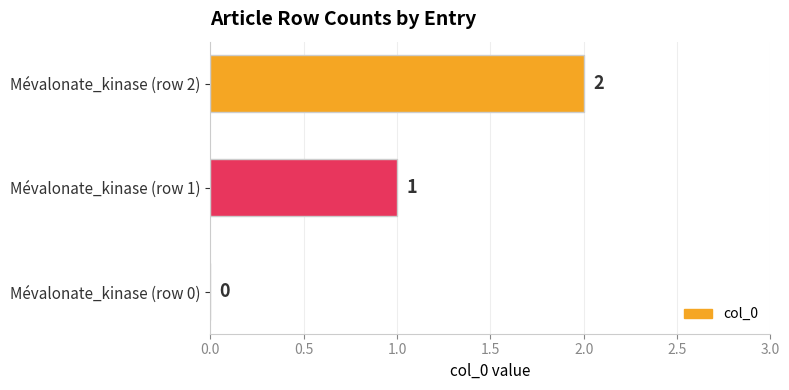

What is the change in value from Mévalonate_kinase (row 1) to Mévalonate_kinase (row 2)?

+1